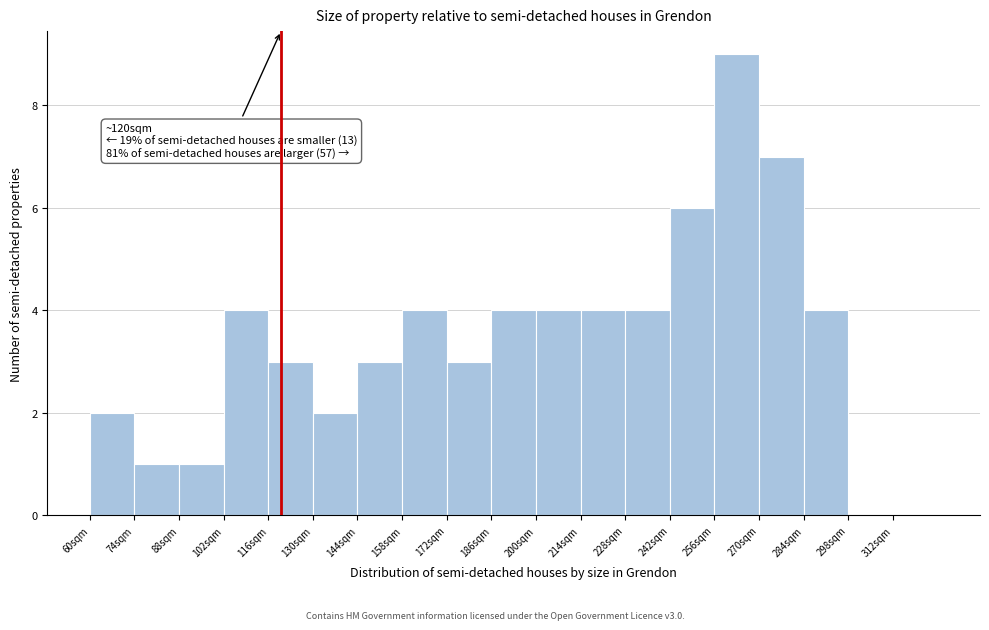

Over which range of the x-axis is the bar tallest?

256 to 270